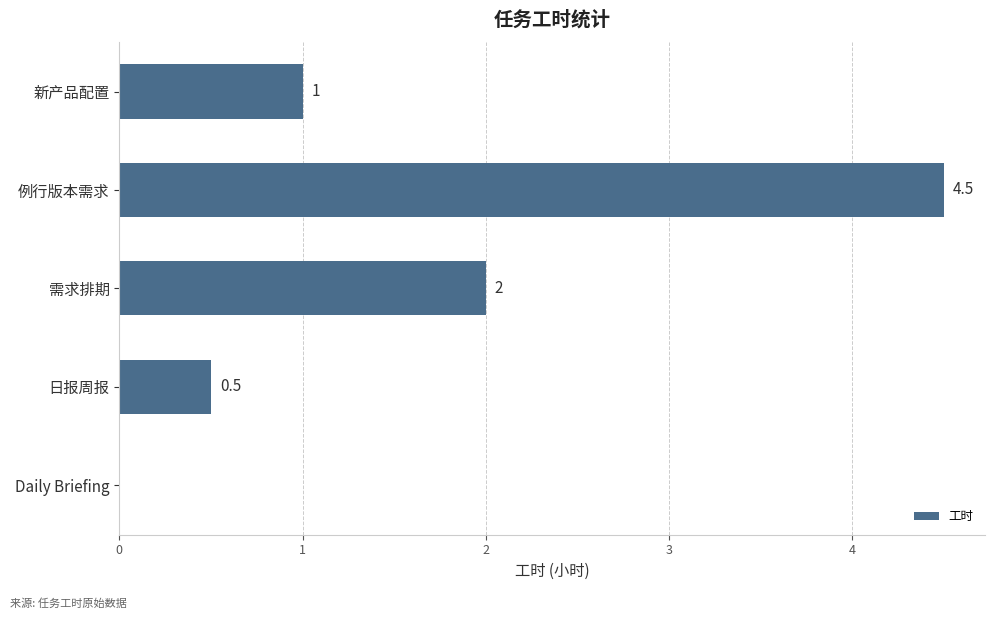

Between 需求排期 and 日报周报, which is larger?

需求排期